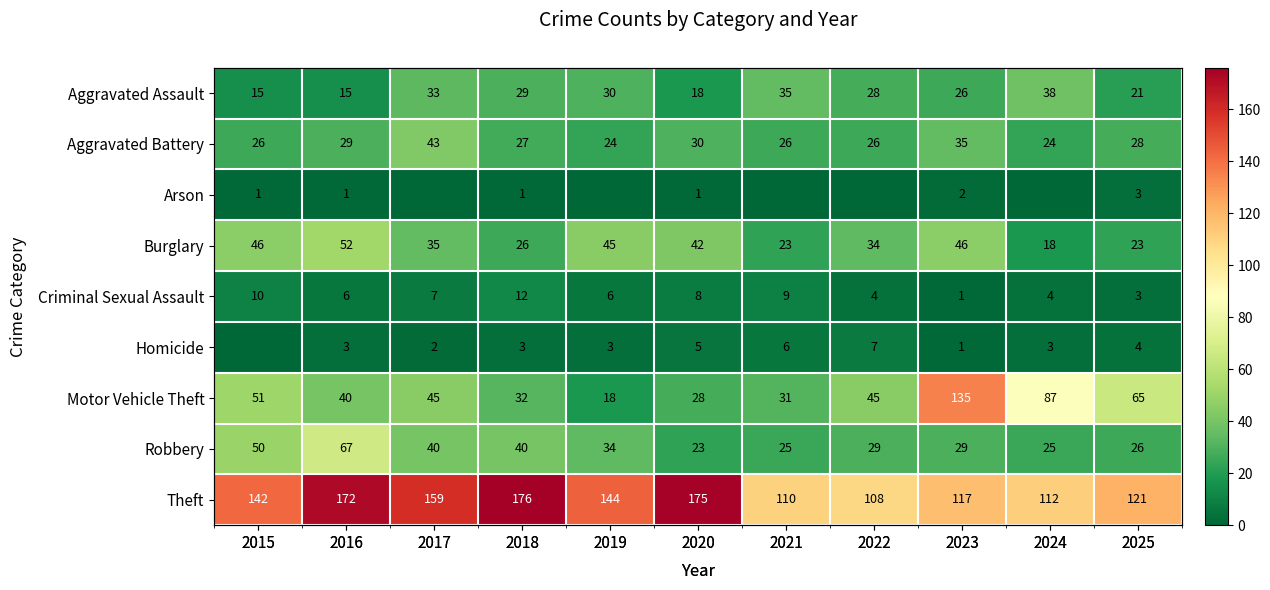

What is the maximum value for Robbery?

67